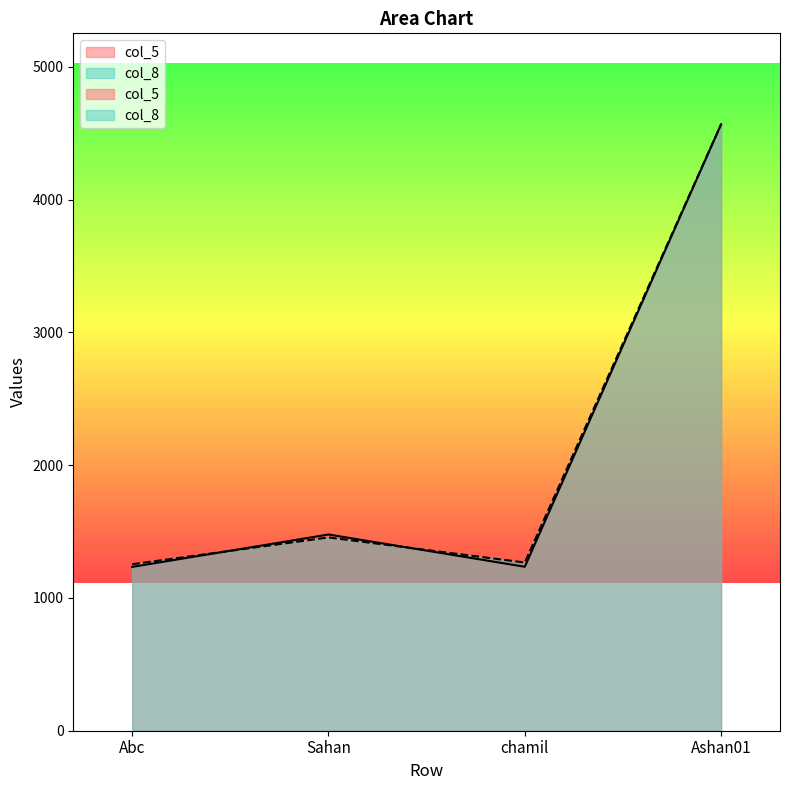

Reading left to right, list all the values displayed in this chart.

col_5: 1234	1478	1235	4568
col_8: 1254	1456	1267	4568